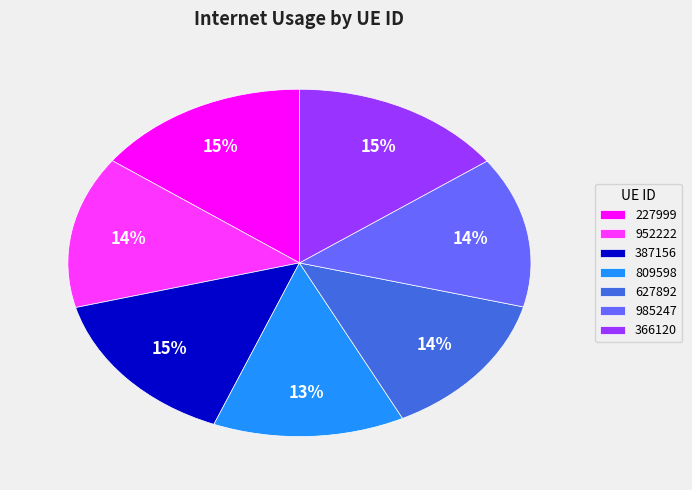

Which has a higher value, 985247 or 387156?

387156